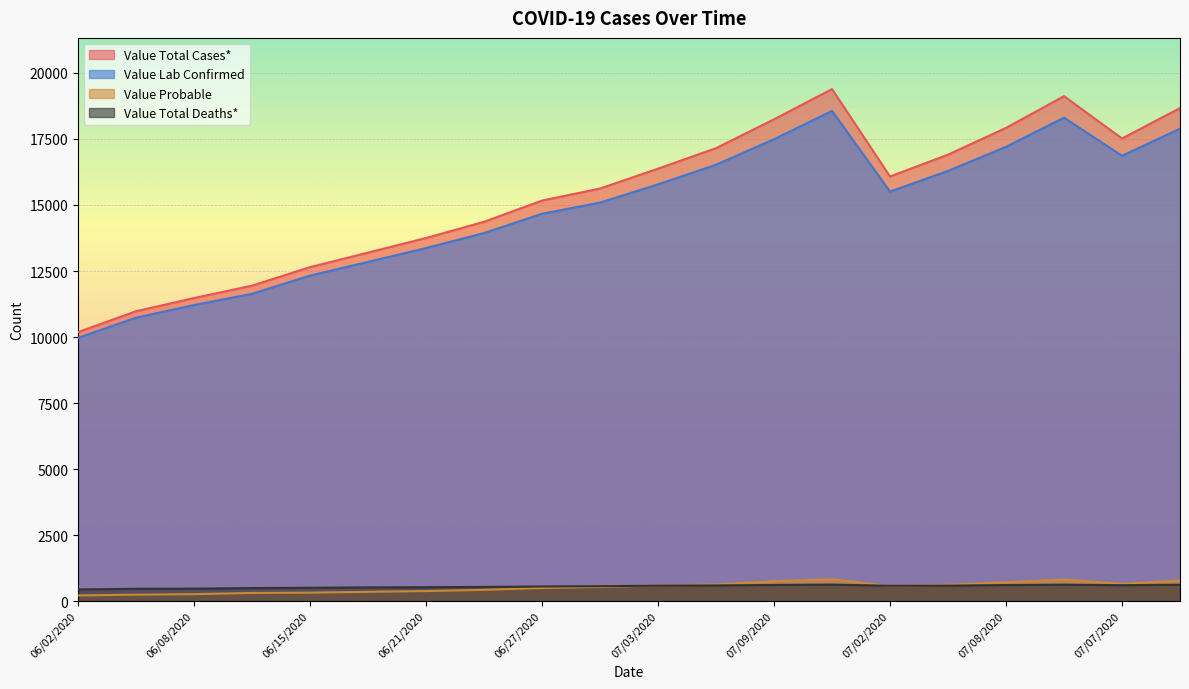

What is the spread (max minus min) of values at 07/06/2020?

16559